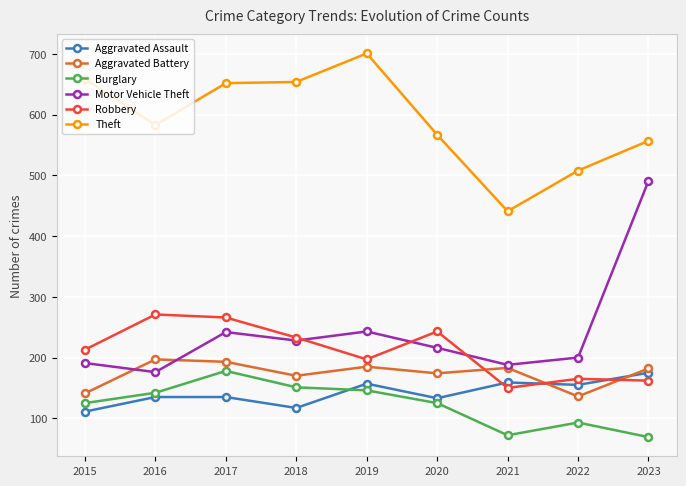

What is the spread (max minus min) of values at 2017?

517